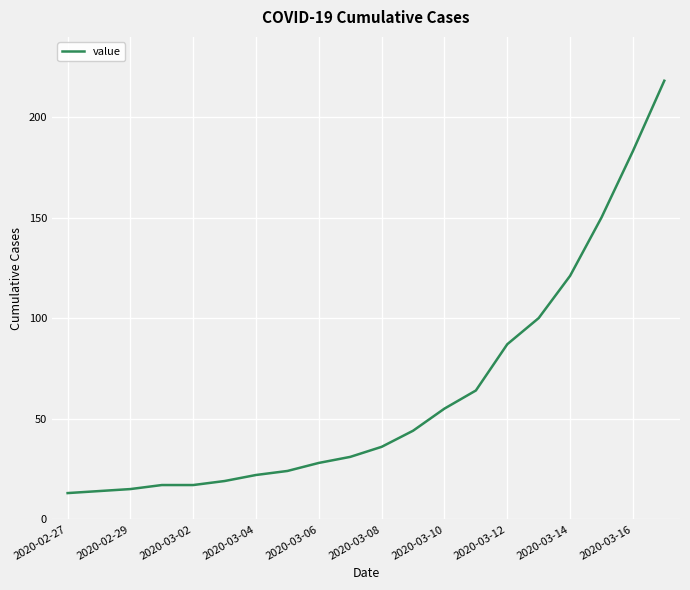

What is the greatest value displayed?

218